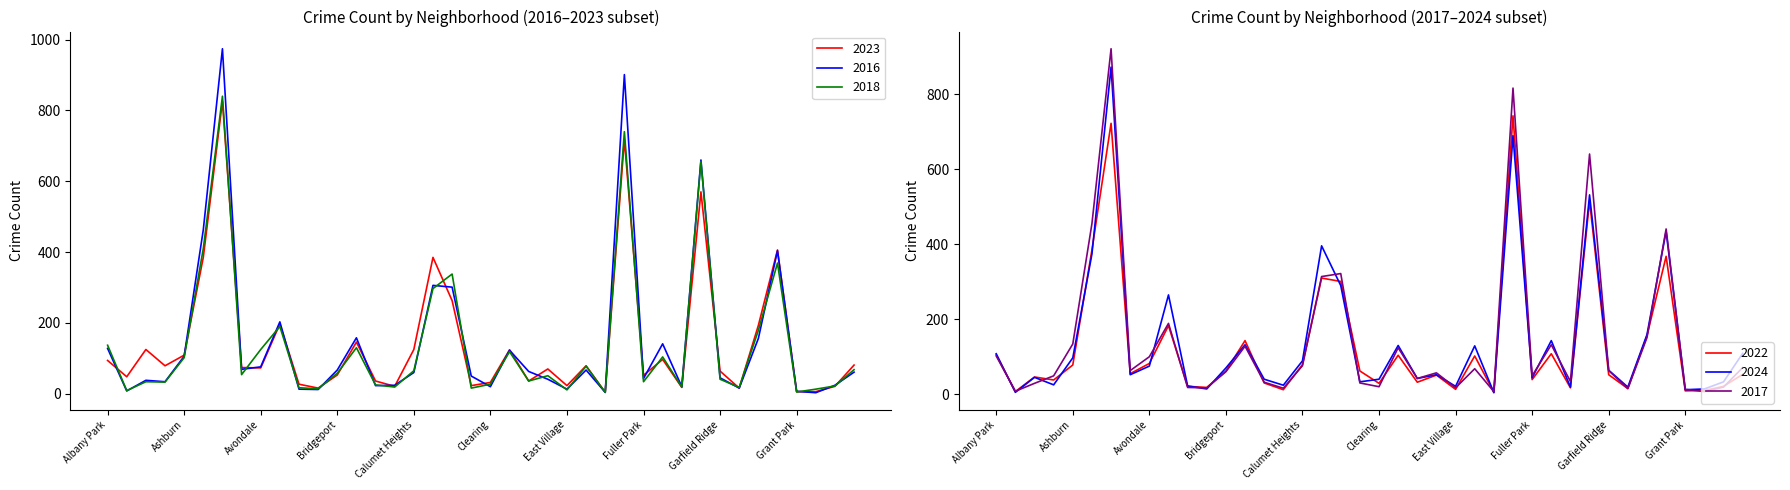

Rank the categories by 2018 value from lowest to highest.

Edison Park, Grant Park, Andersonville, East Village, Greektown, Boystown, Chinatown, Beverly, Gold Coast, Burnside, Galewood, Hegewisch, Bucktown, Clearing, Armour Square, Archer Heights, Fuller Park, Dunning, Garfield Ridge, East Side, Avalon Park, Bridgeport, Calumet Heights, Hermosa, Edgewater, Ashburn, Gage Park, Douglas, Avondale, Brighton Park, Albany Park, Grand Boulevard, Belmont Cragin, Chatham, Chicago Lawn, Grand Crossing, Auburn Gresham, Garfield Park, Englewood, Austin